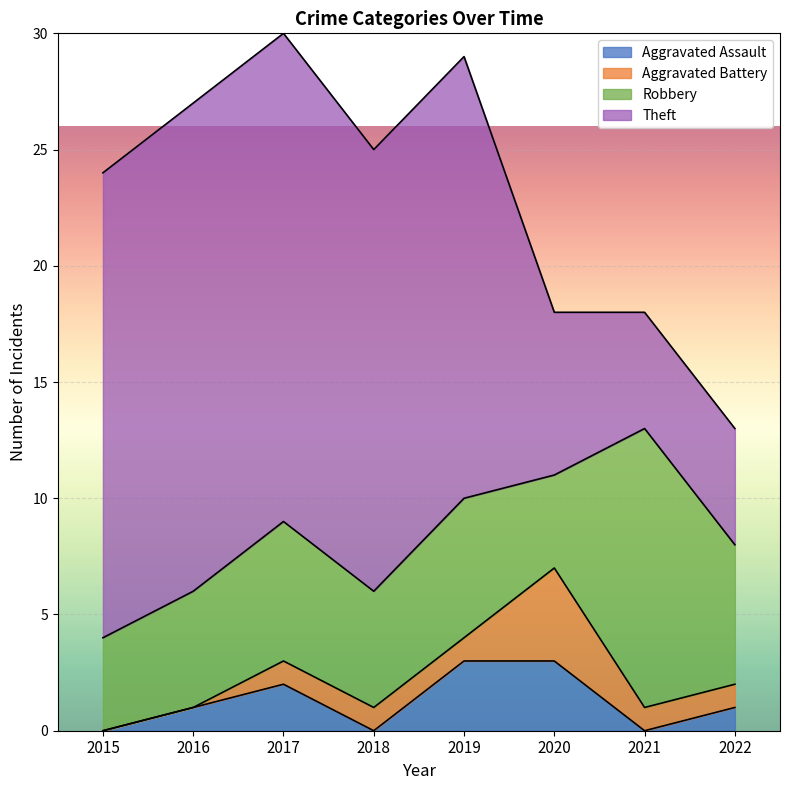

At which label does Aggravated Battery first exceed 1?

2020